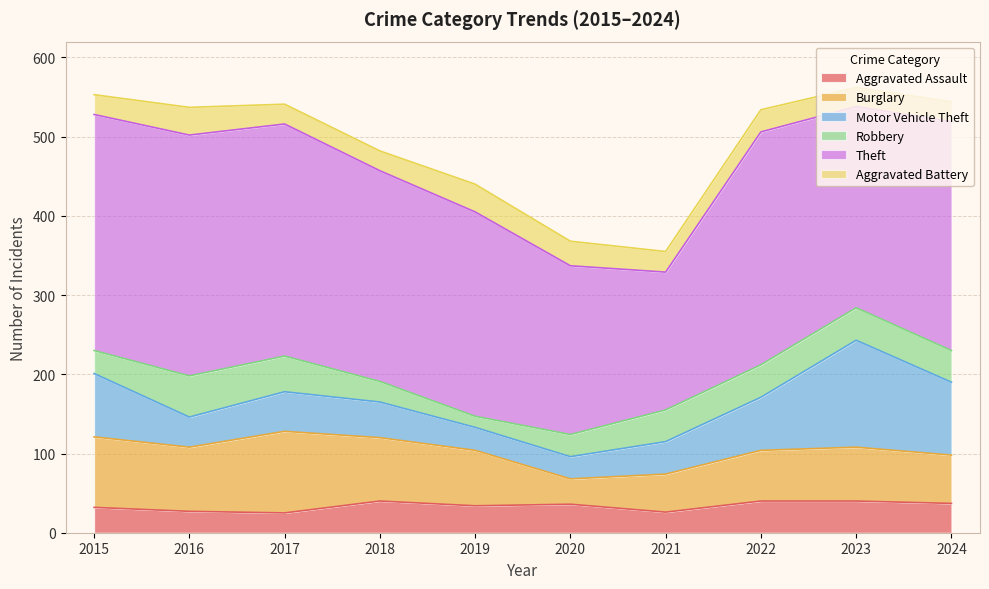

Which series has the largest total across all categories?

Theft